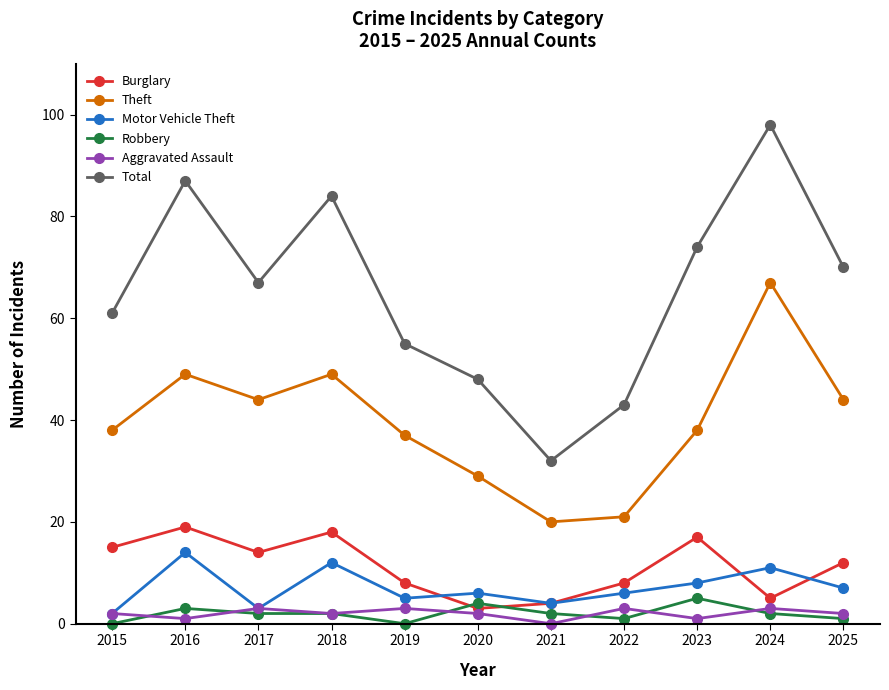

What is the value of the Total point at the 3rd from the left?

67